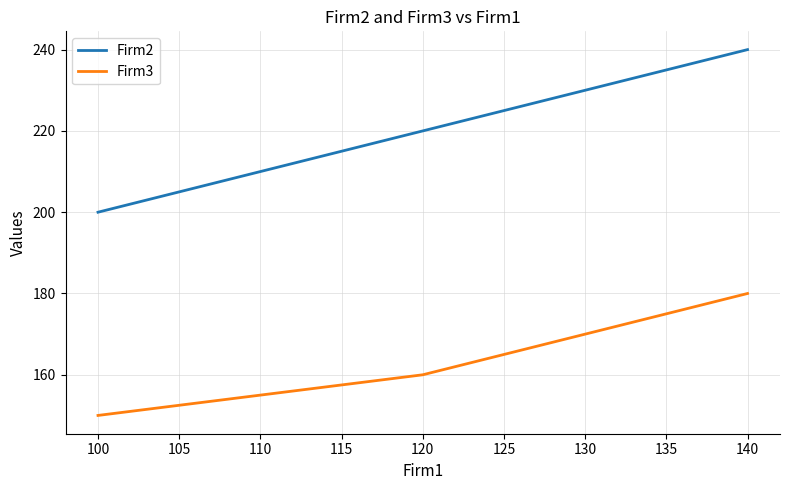

Which series has the largest total across all categories?

Firm2